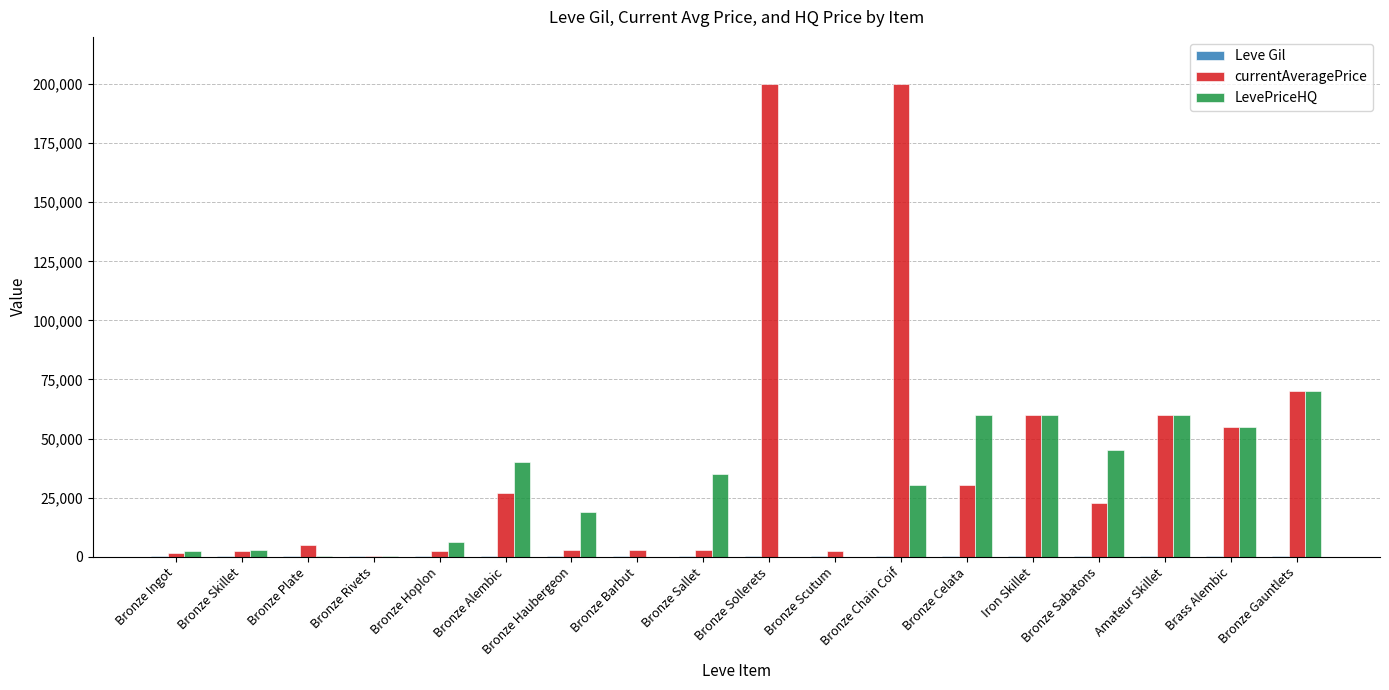

Between Bronze Scutum and Brass Alembic, which series saw the biggest shift?

LevePriceHQ